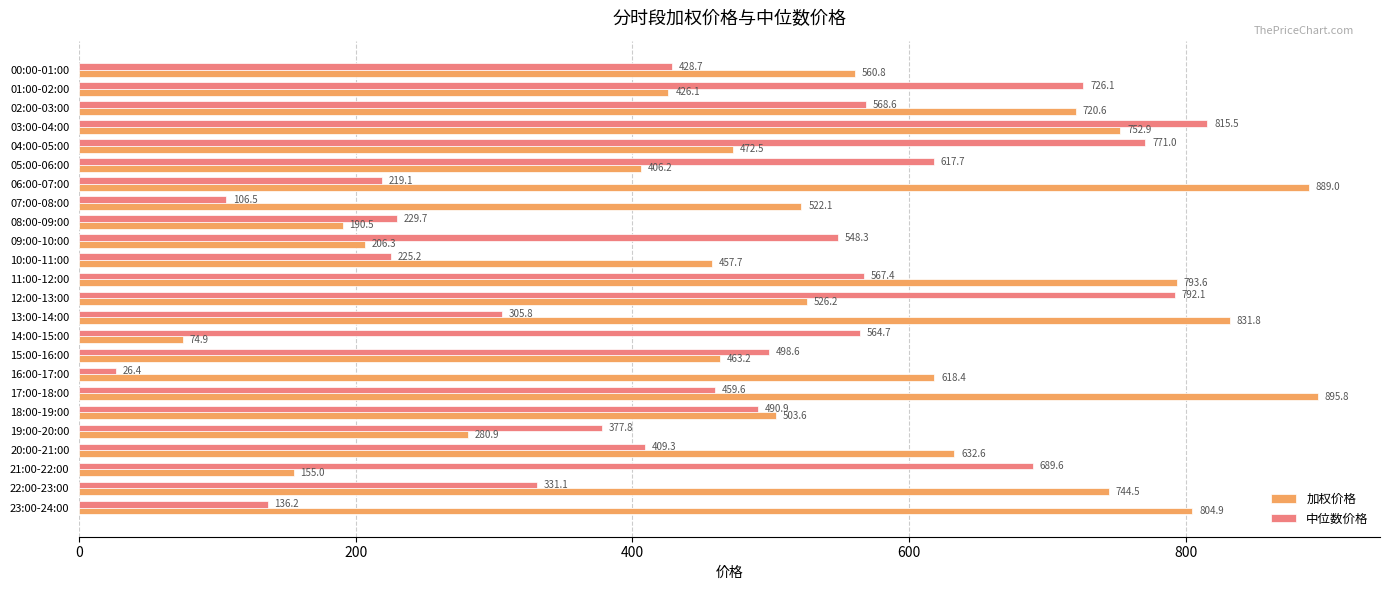

What is the sum of all 加权价格 values?

12930.0